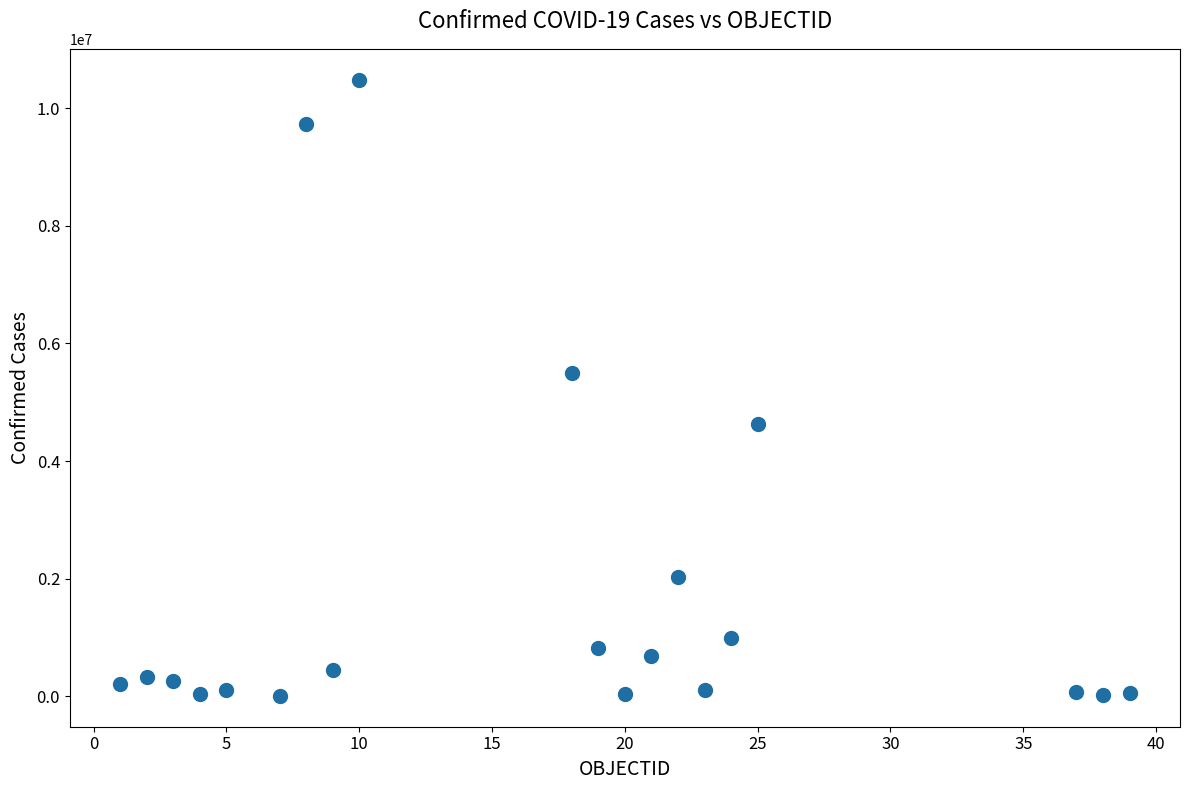

What Y value in the scatter plot is closest to 5246565?

5493469